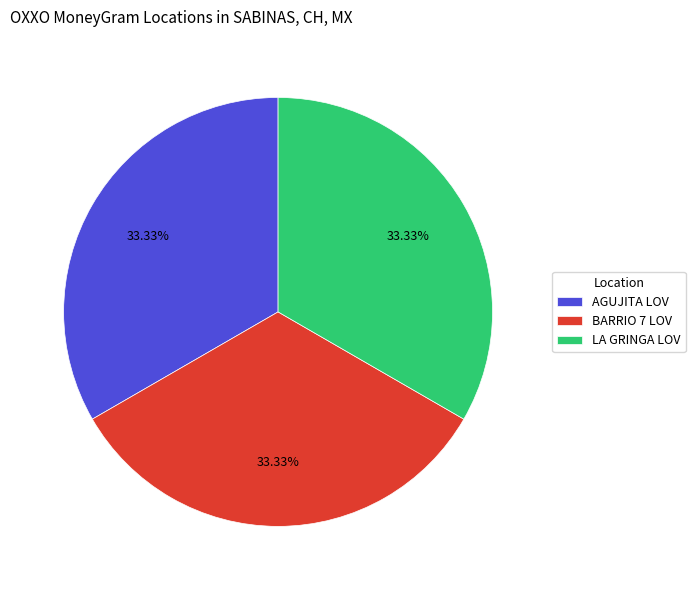

How many segments does this pie chart have?

3